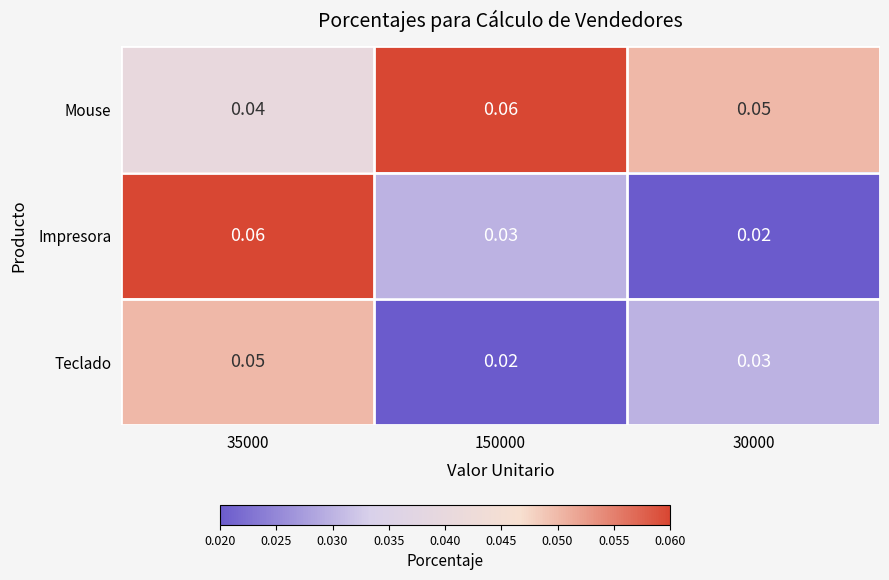

Rank the series at 150000 from lowest to highest value.

Teclado, Impresora, Mouse